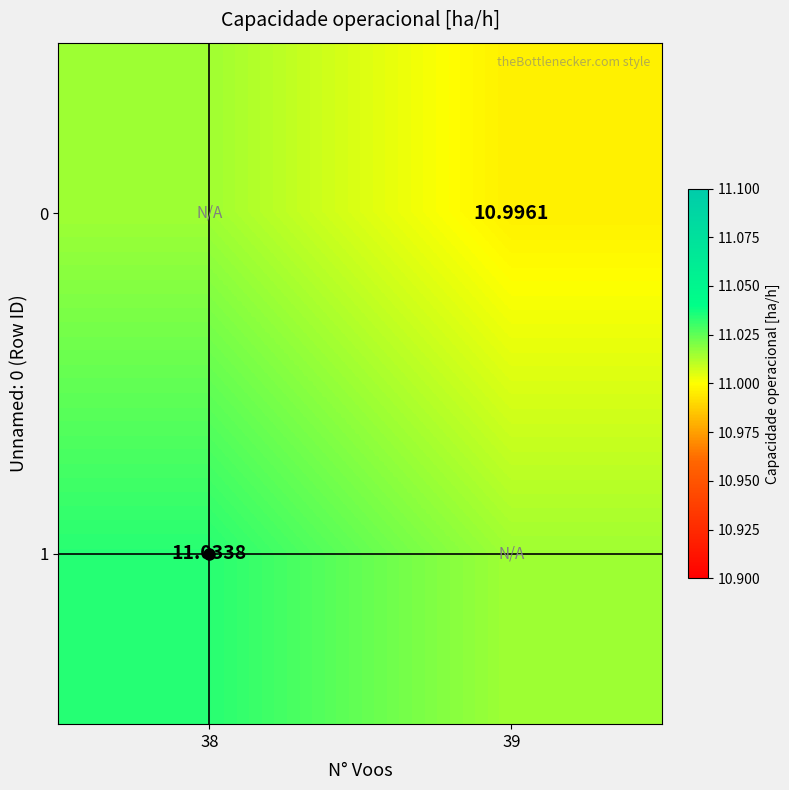

Where is 0 nearest to the value 11?

39